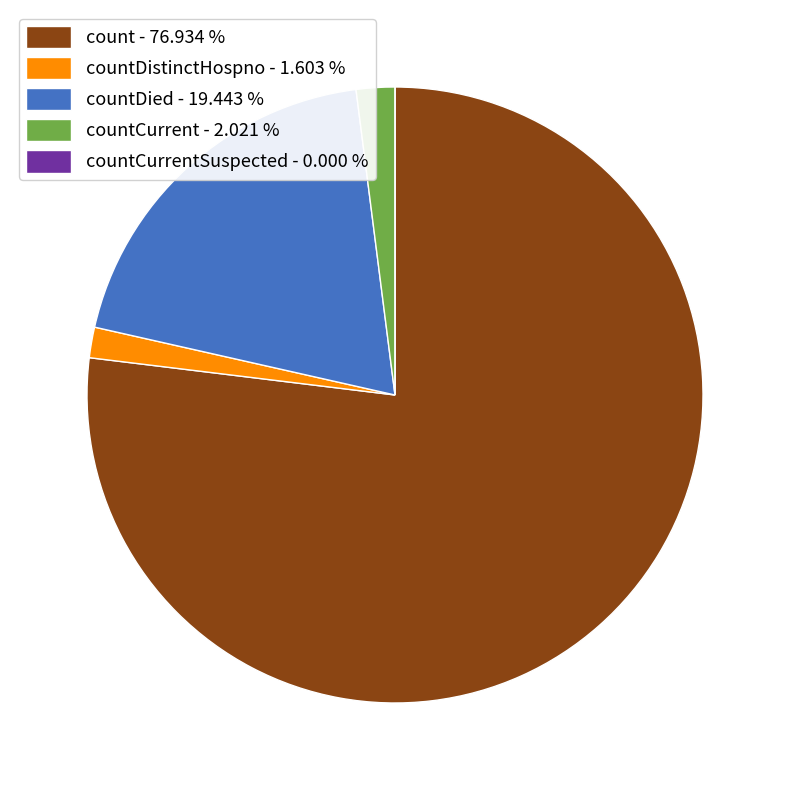

Approximately how many times larger is the value at countDied - 19.443 % compared to countDistinctHospno - 1.603 %?

12.1